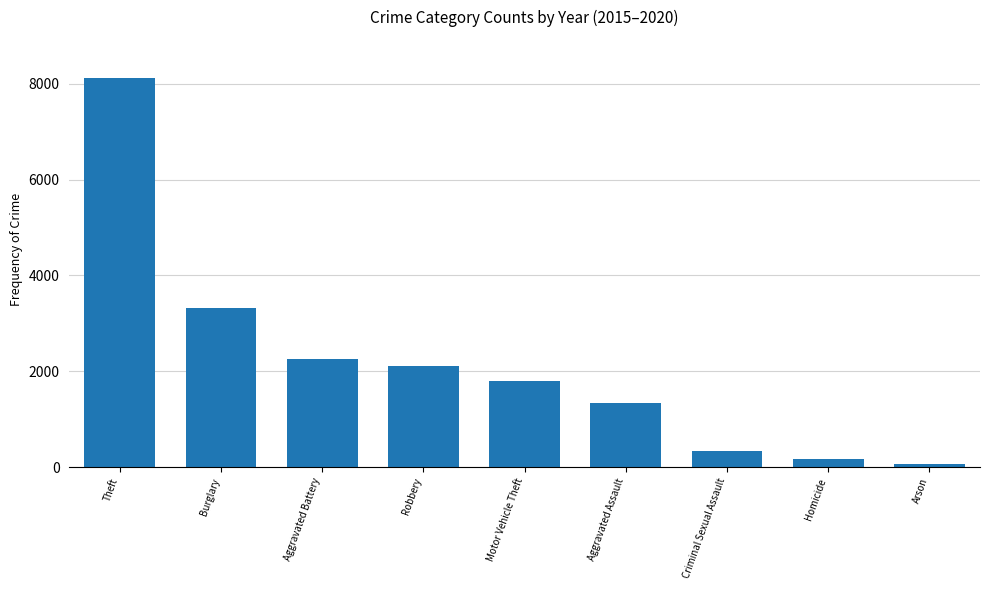

What position from the left is Theft?

1